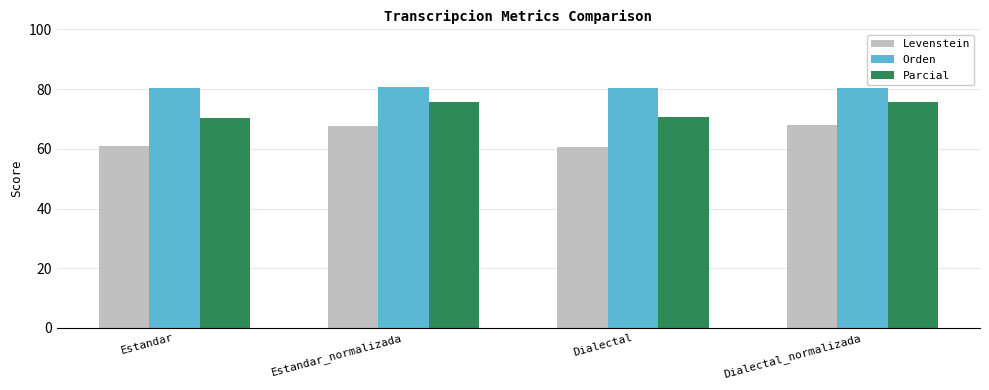

At which label does Parcial first exceed 75?

Estandar_normalizada